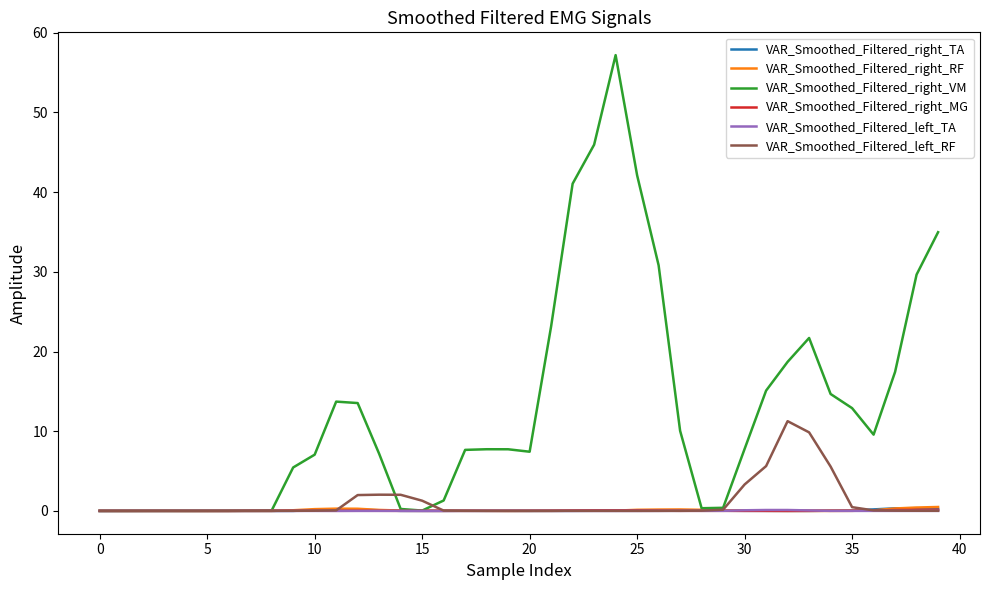

Which series has the largest range (max minus min)?

VAR_Smoothed_Filtered_right_VM